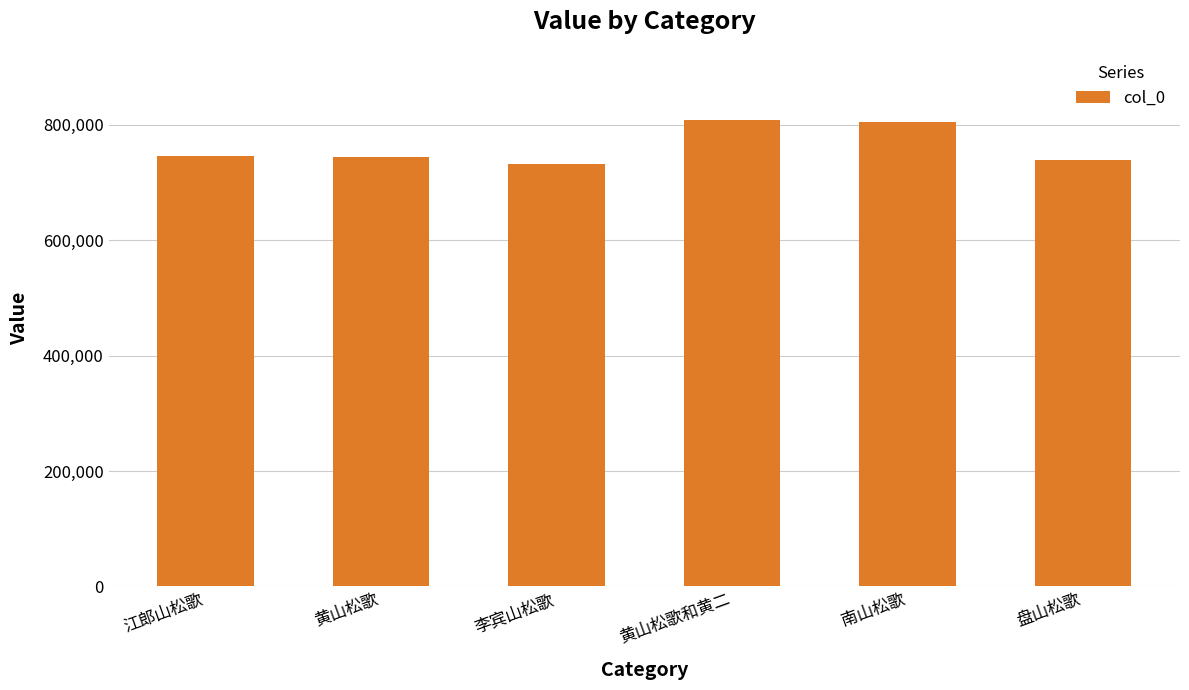

Does the chart contain stacked bars?

No